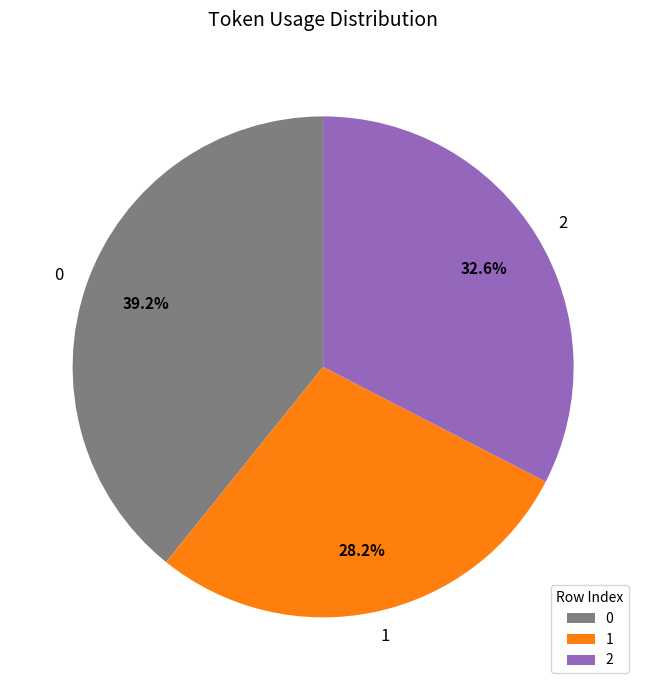

Rank the categories by value from highest to lowest.

0, 2, 1